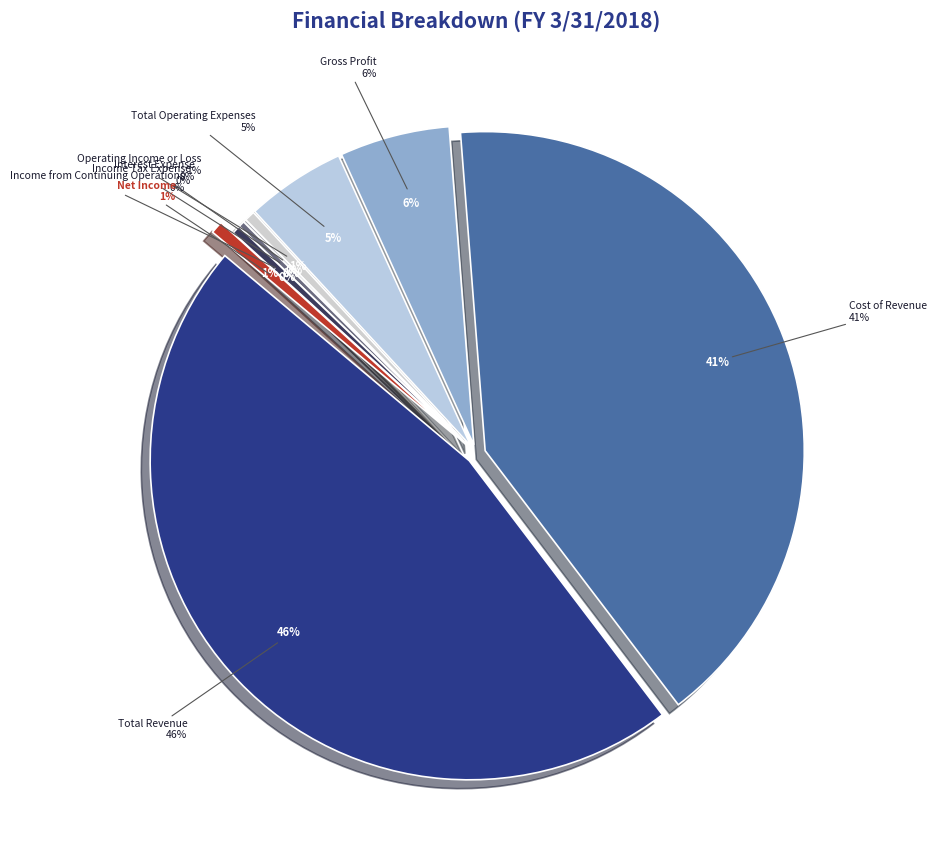

Which category has the smallest portion of the pie?

Interest Expense